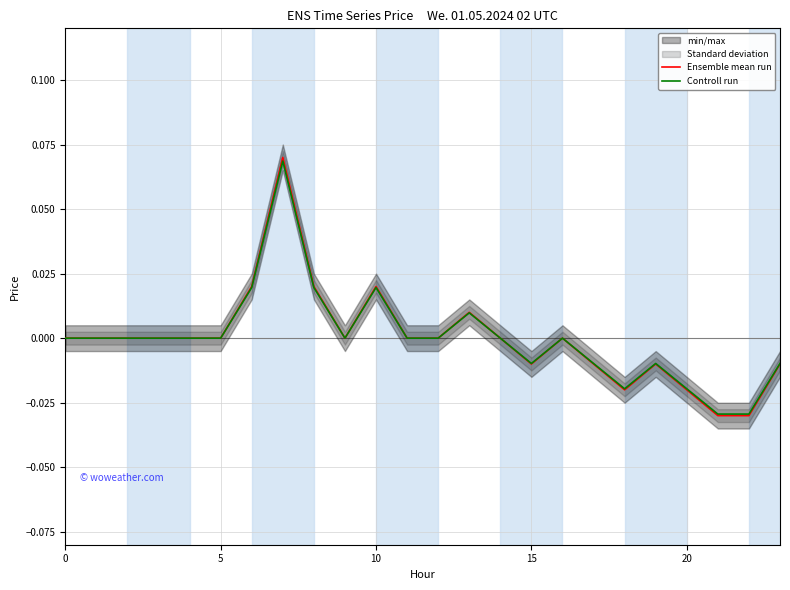

Is it true that Ensemble mean run equals 0.0 at 0?

True